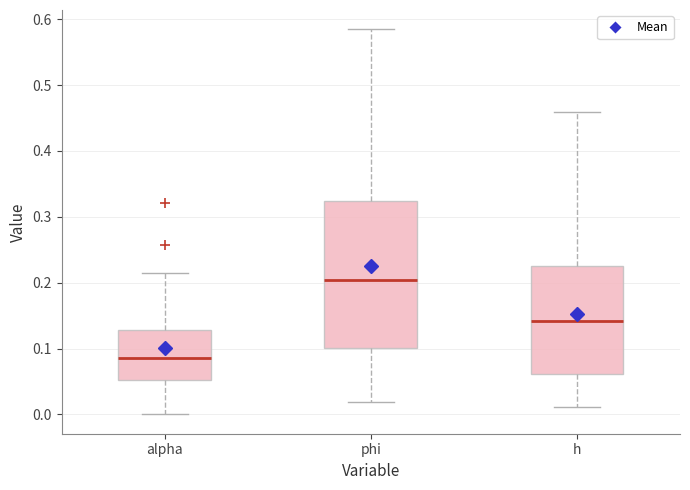

Reading left to right, read every box against the y-axis: the position of its median line, the range the box covers, and the ends of its whiskers. The values are not printed on the chart, so give them approximately, as read against the axis.

alpha: median 0.09, box 0.05 to 0.13, whiskers 0.00 to 0.21
phi: median 0.20, box 0.10 to 0.32, whiskers 0.02 to 0.58
h: median 0.14, box 0.06 to 0.23, whiskers 0.01 to 0.46